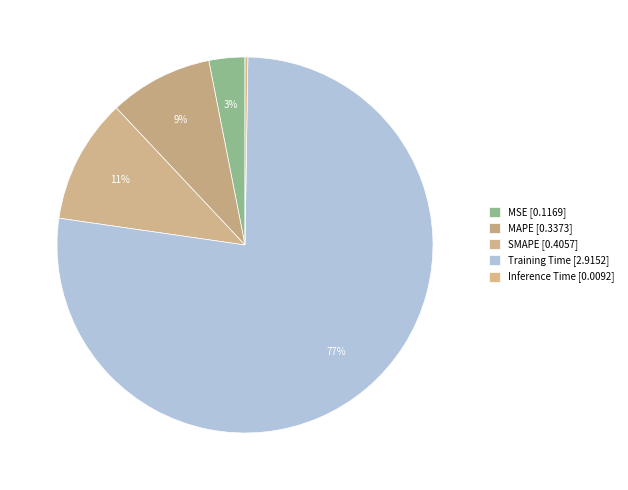

Is it true that Inference Time is 0% of the pie?

True